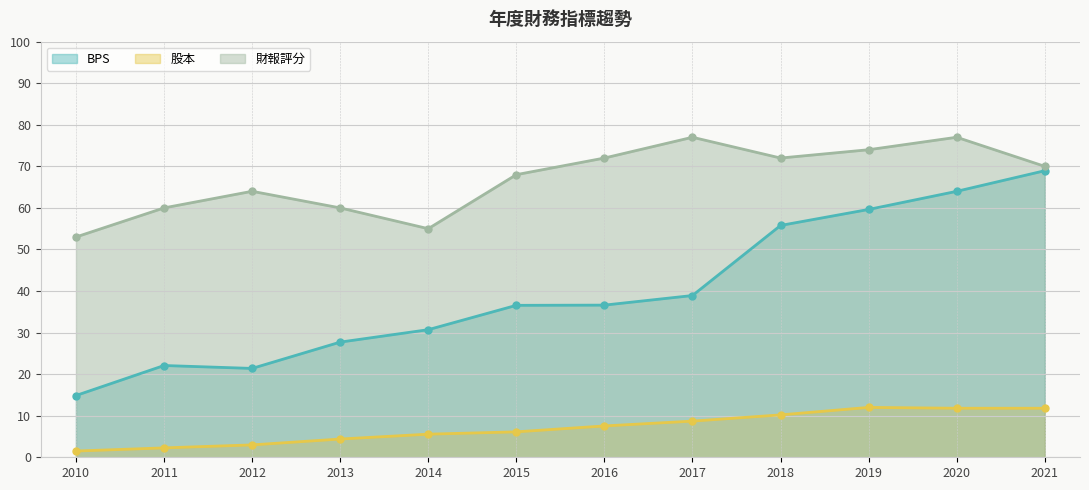

What are all the series names shown in the legend?

BPS, 股本, 財報評分